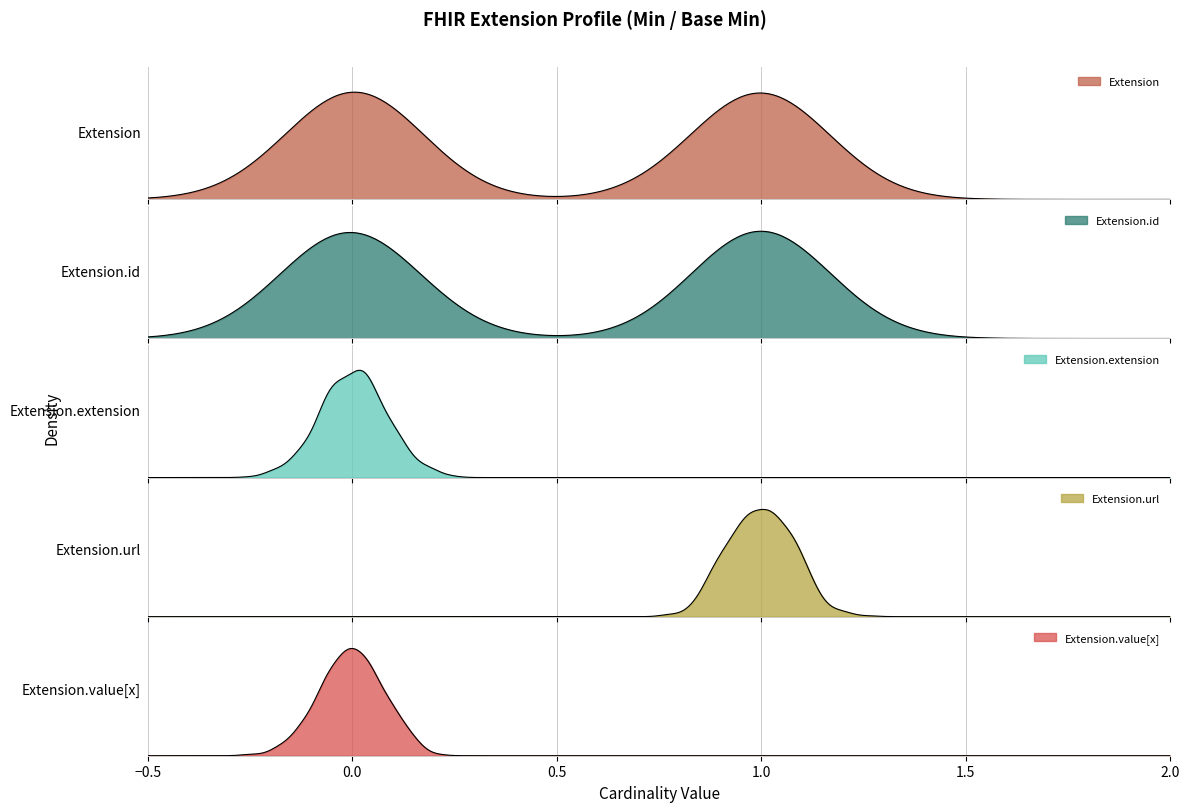

Between Extension and Extension.id, which is larger?

Extension.id